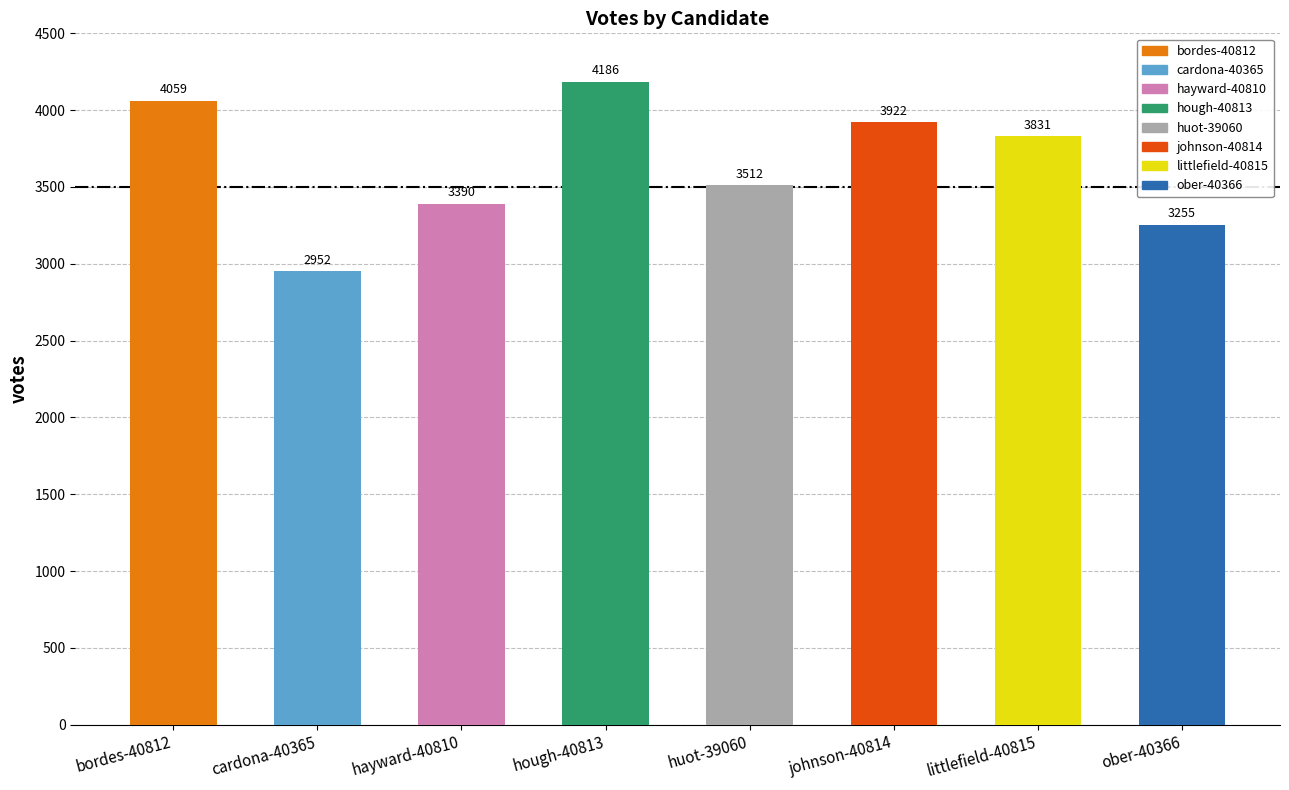

What is the maximum value shown in the chart?

4186